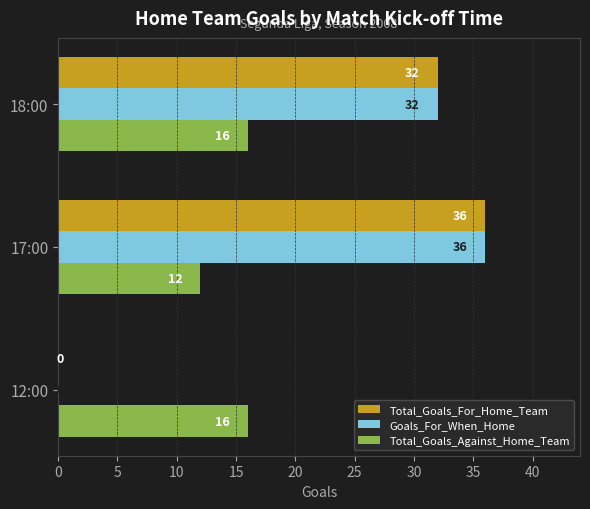

What is the approximate value of Total_Goals_Against_Home_Team at 12:00?

16